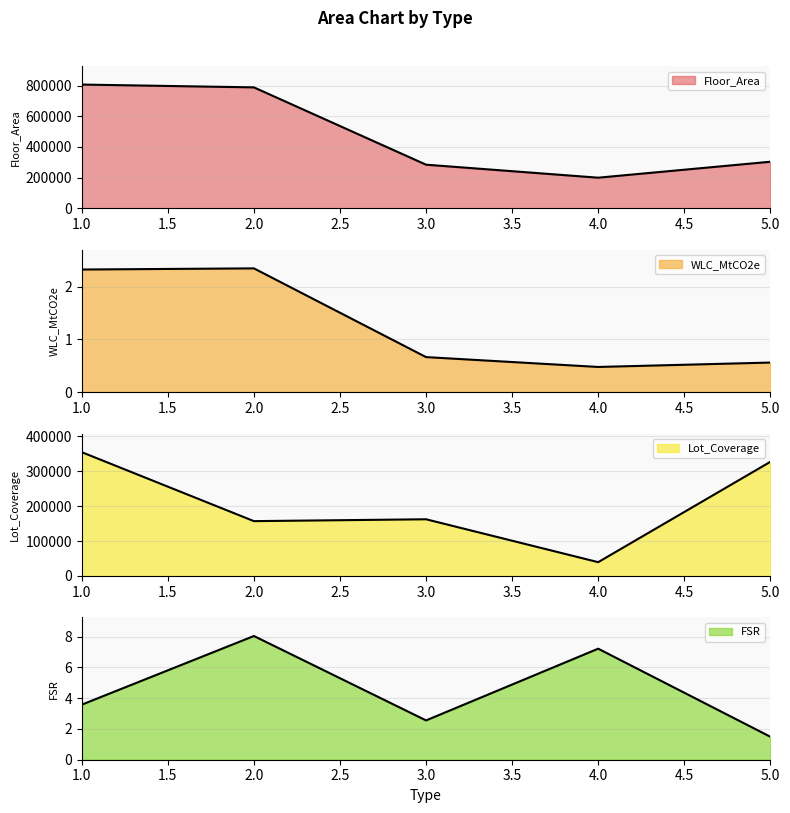

What is the sum of the Lot_Coverage values at 4 and 2?

196567.0